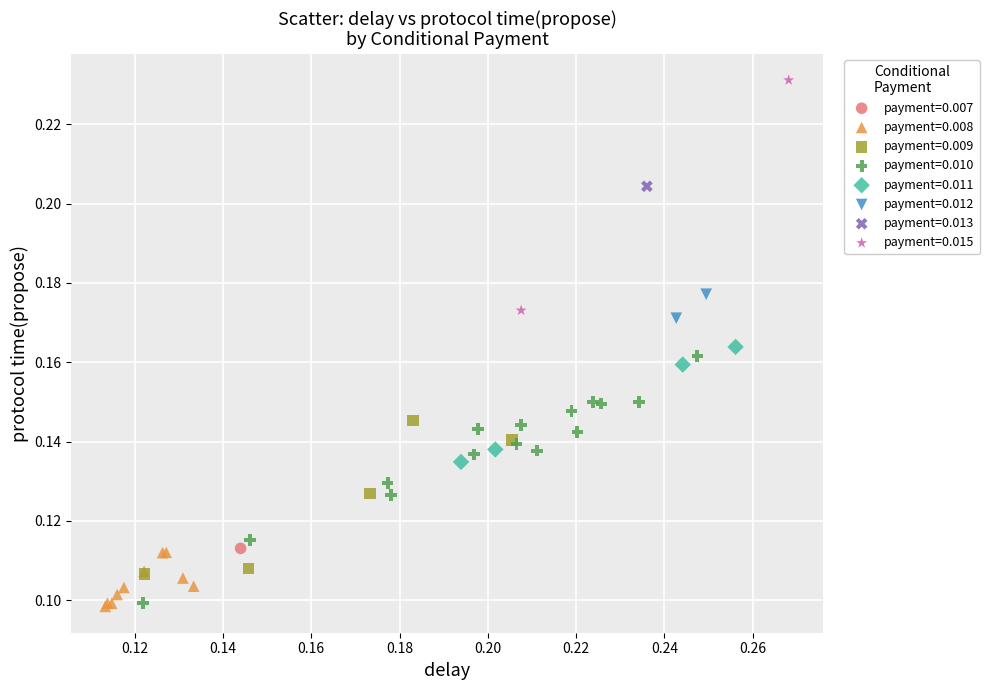

What are all the series names shown in the legend?

payment=0.007, payment=0.008, payment=0.009, payment=0.010, payment=0.011, payment=0.012, payment=0.013, payment=0.015